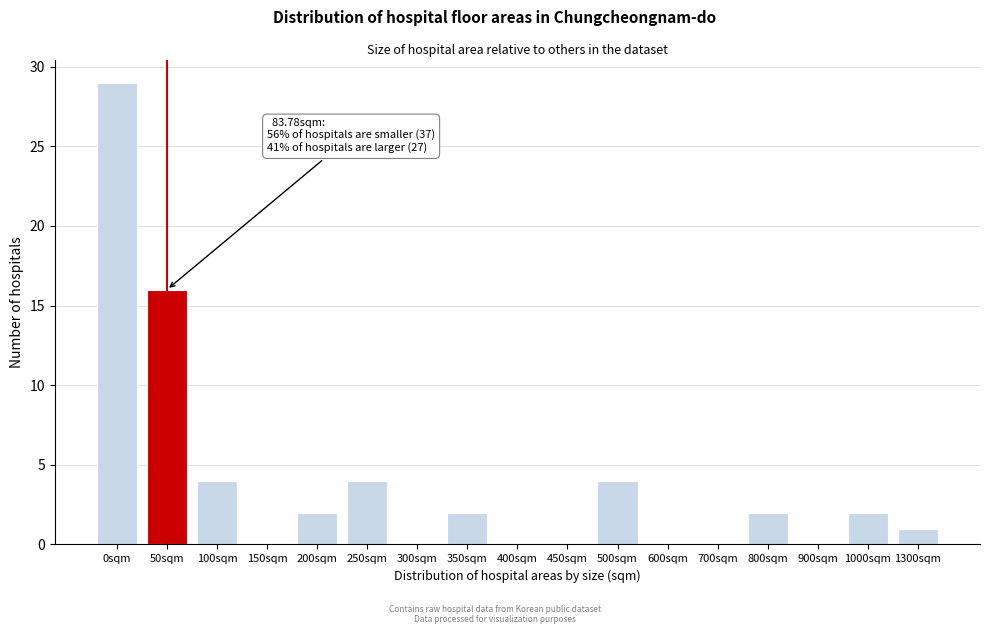

Reading left to right, what are all the values shown in this chart?

0sqm=29	50sqm=16	100sqm=4	150sqm=0	200sqm=2	250sqm=4	300sqm=0	350sqm=2	400sqm=0	450sqm=0	500sqm=4	600sqm=0	700sqm=0	800sqm=2	900sqm=0	1000sqm=2	1300sqm=1